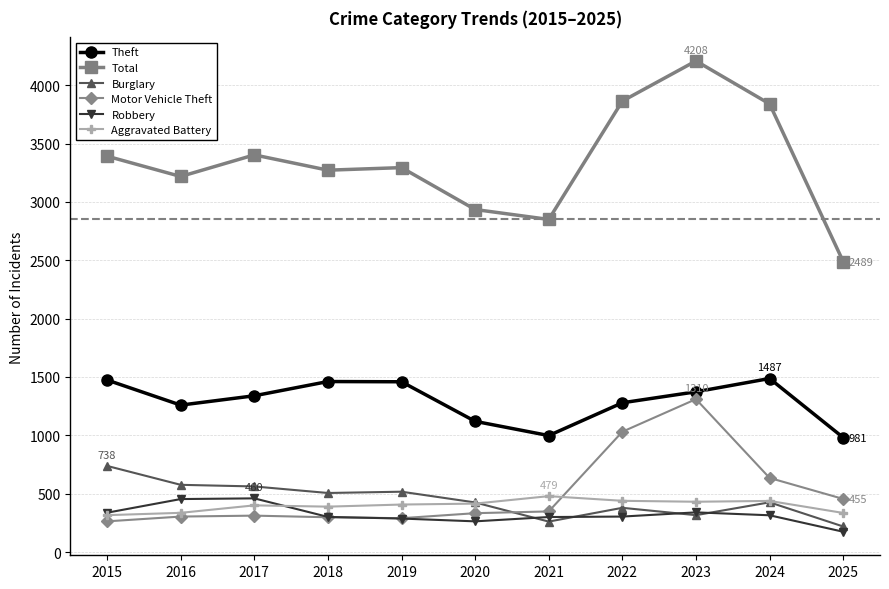

In Robbery, how many points are lower than both neighbors (excluding endpoints)?

1